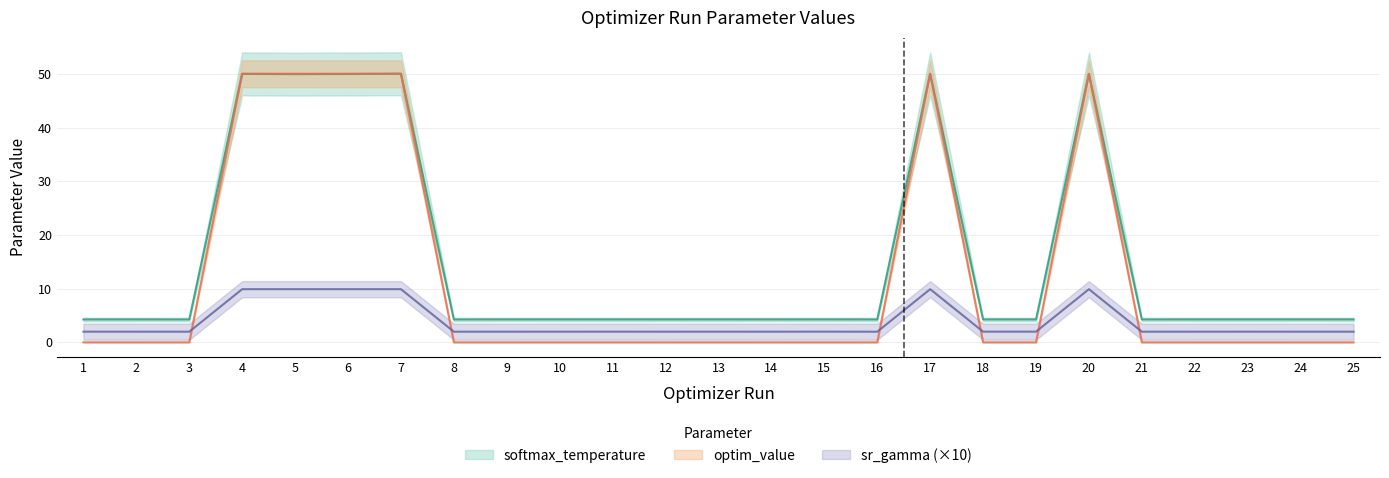

What is the minimum value for sr_gamma_human?

2.0